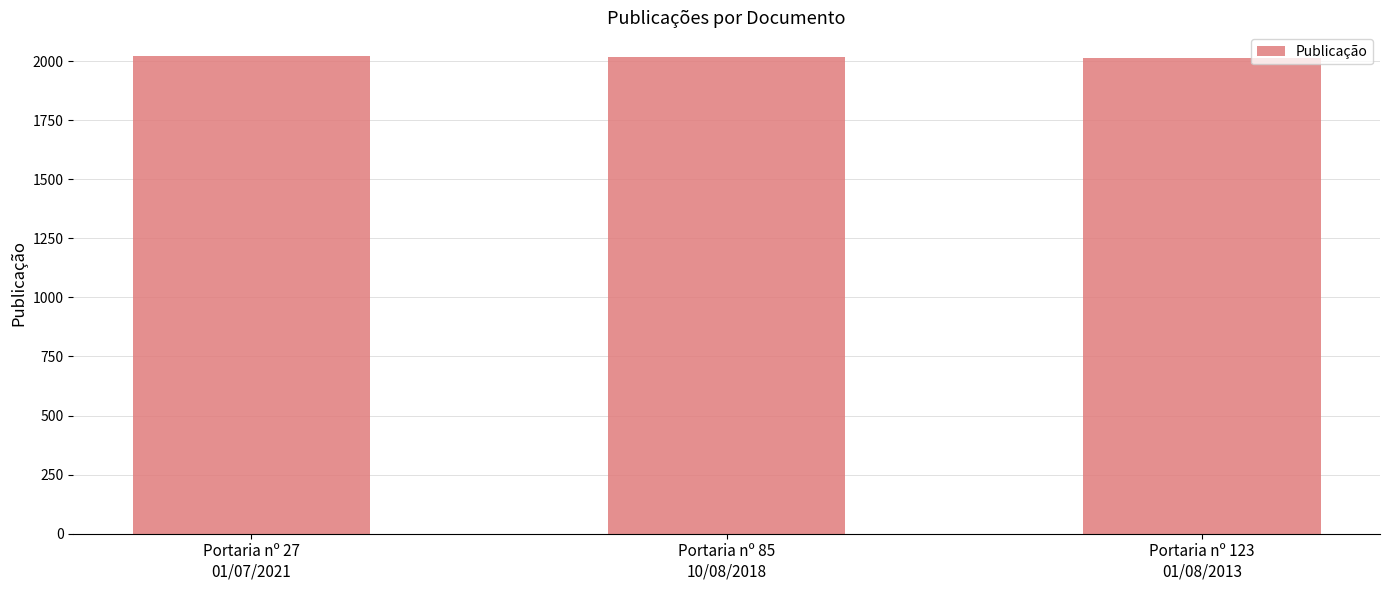

What is the value of the 3rd bar from the left?

2013